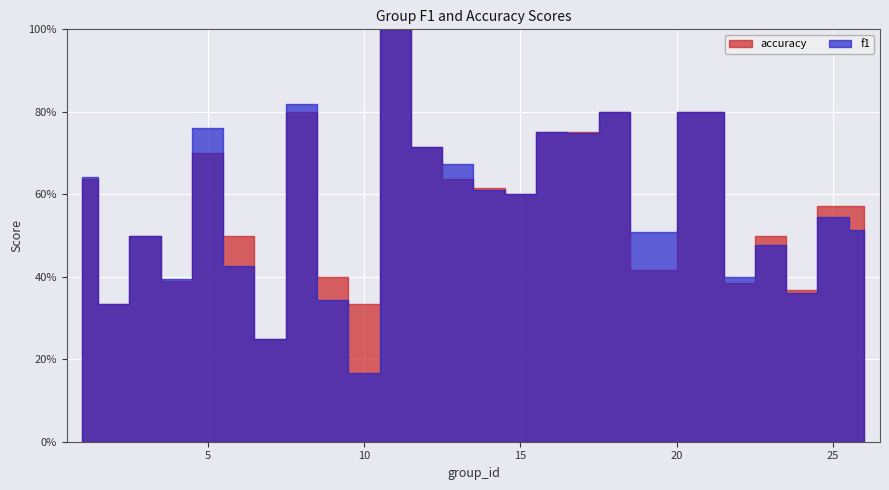

Which series ends up on top after the final intersection of accuracy and f1?

accuracy